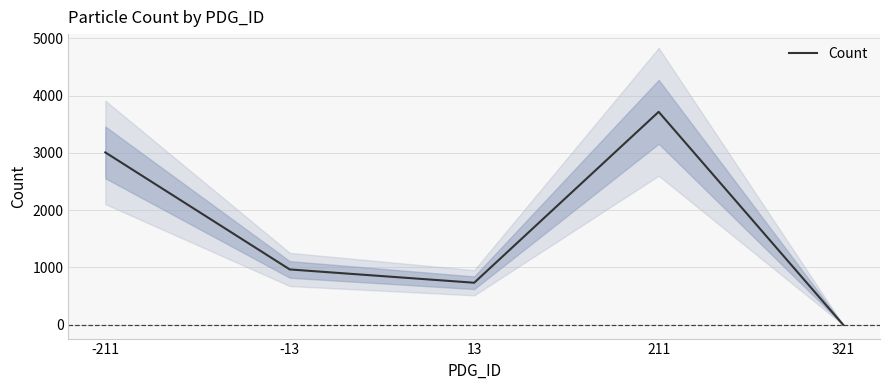

Count the number of data series in this chart.

1